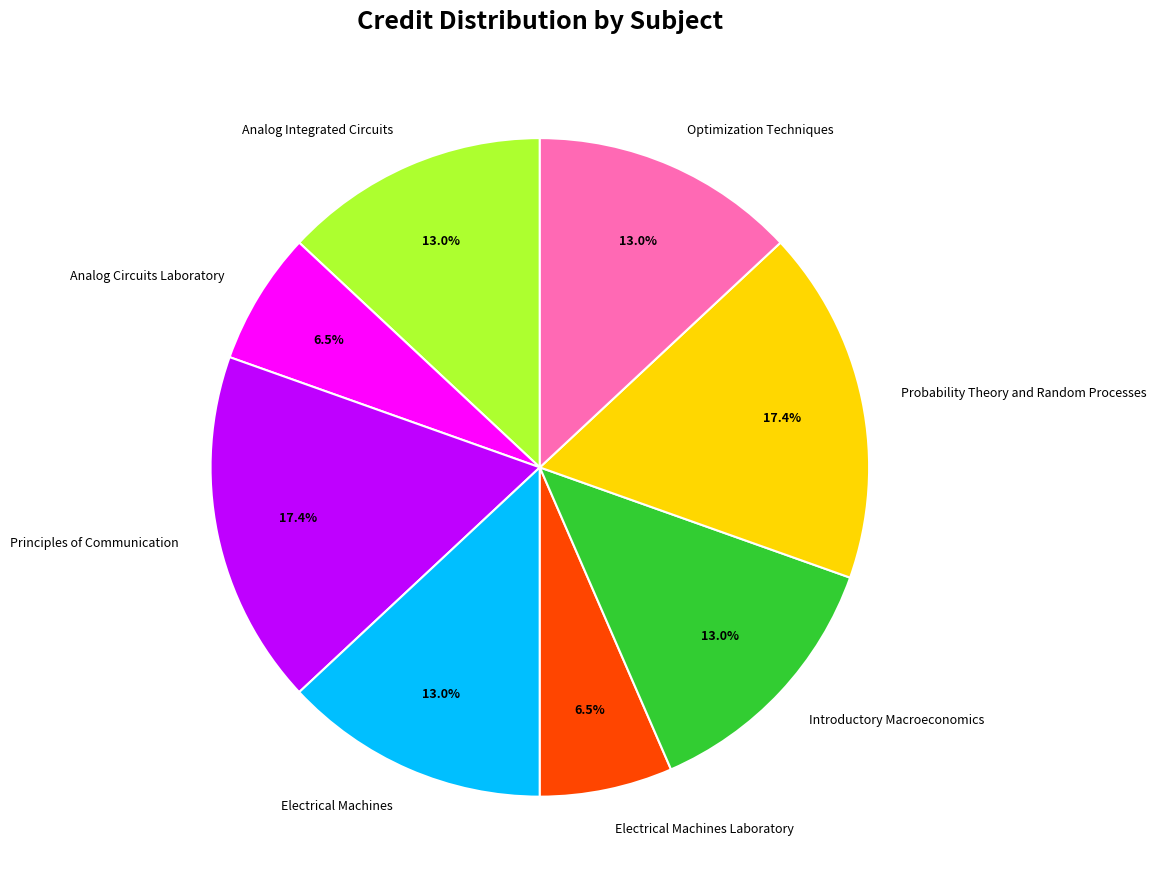

How many segments does this pie chart have?

8